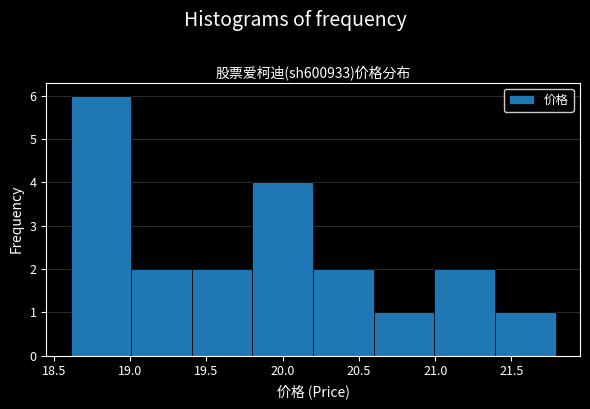

What is the height of the bar covering 18.6 to 19.0 on the x-axis? Neither the bar edges nor the heights are printed on the chart, so give them approximately, as read against the axes.

6